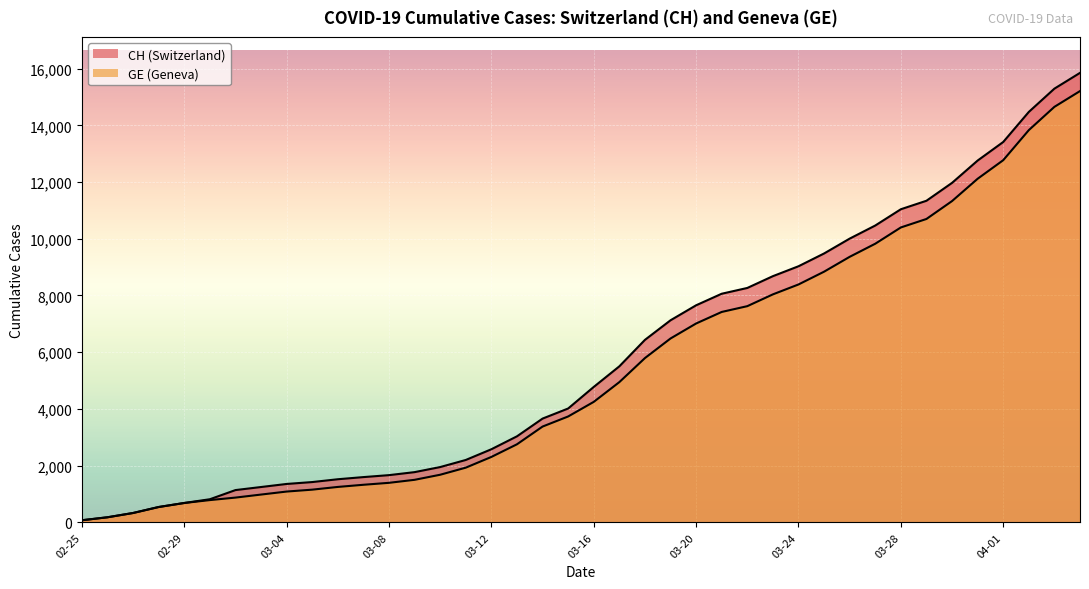

True or false: GE and CH intersect in this chart.

False